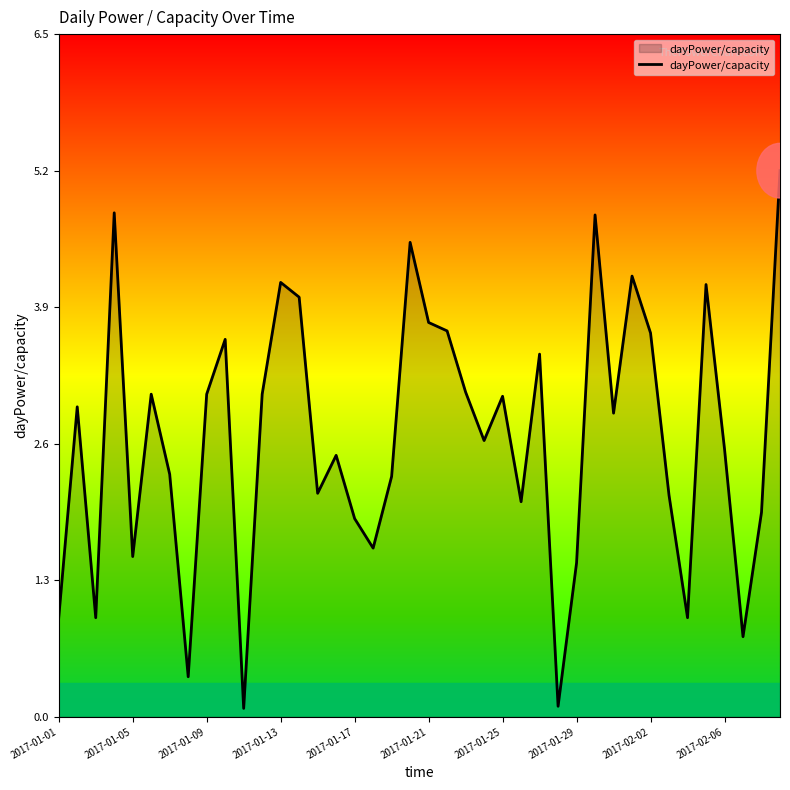

What is the greatest value displayed?

5.2